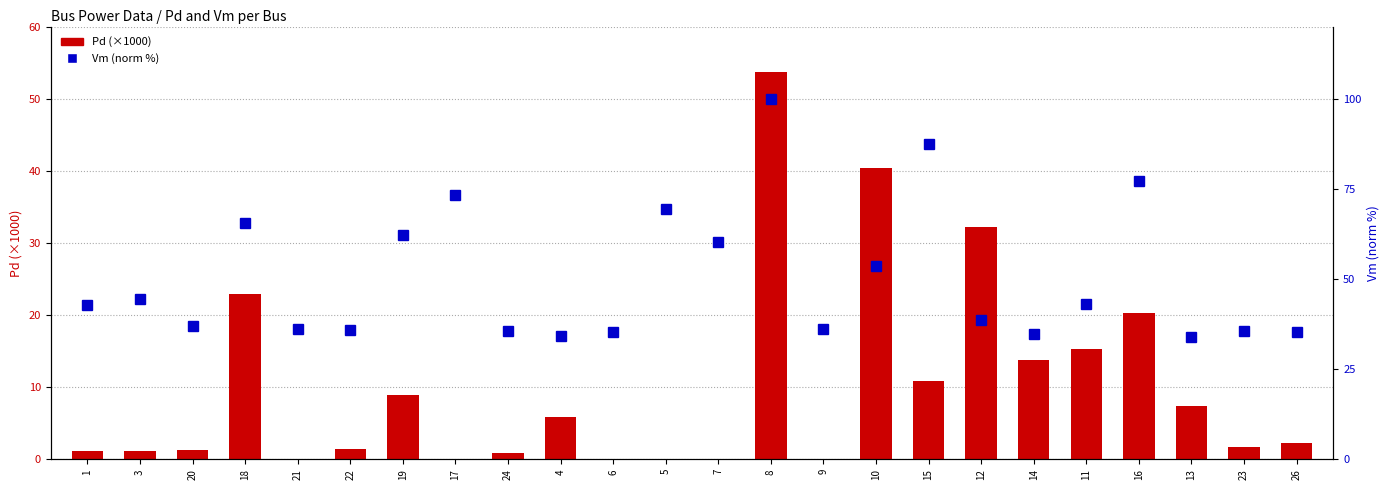

How many groups of bars are there?

24